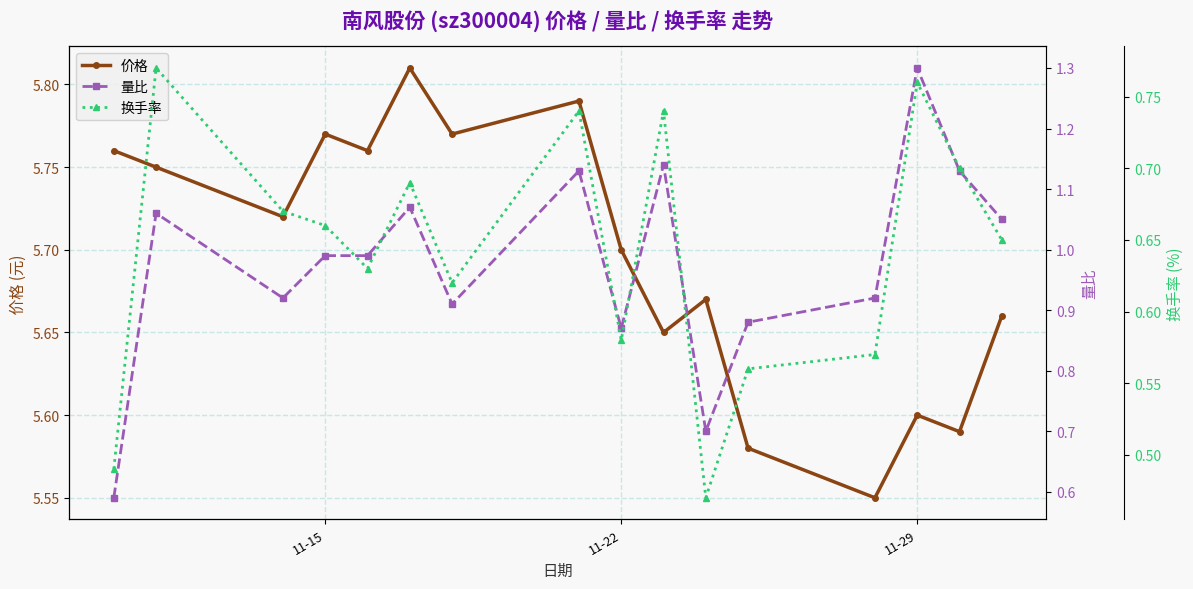

In 价格, how many points are higher than both neighbors (excluding endpoints)?

5